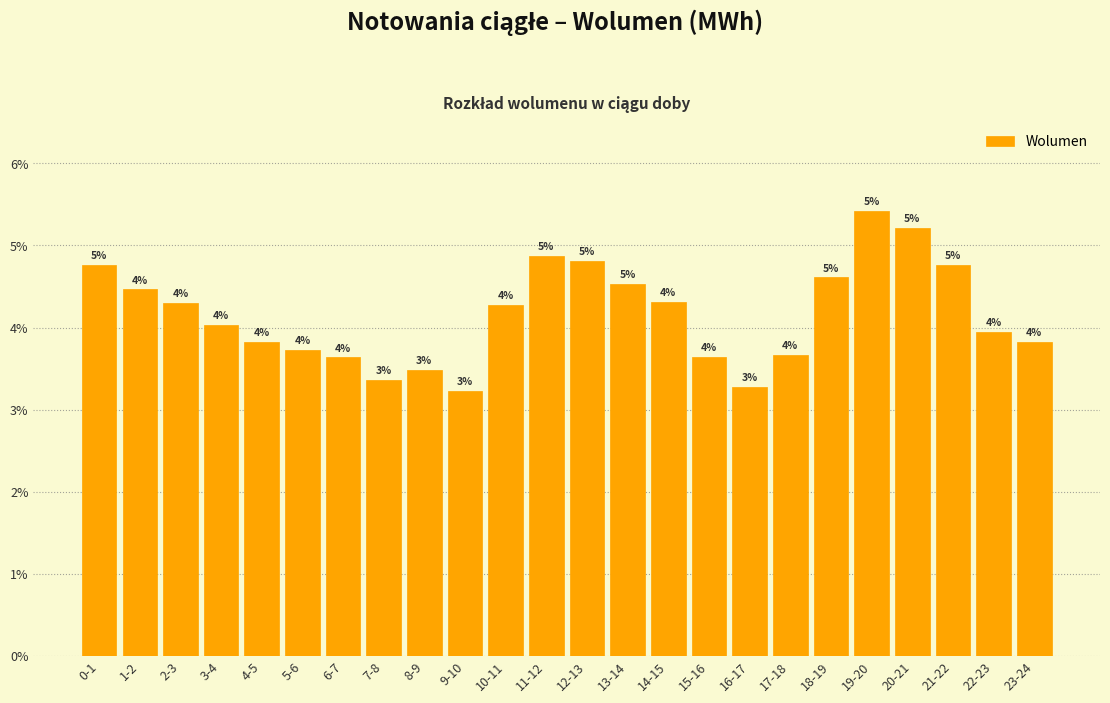

Between 18-19 and 9-10, which is larger?

18-19